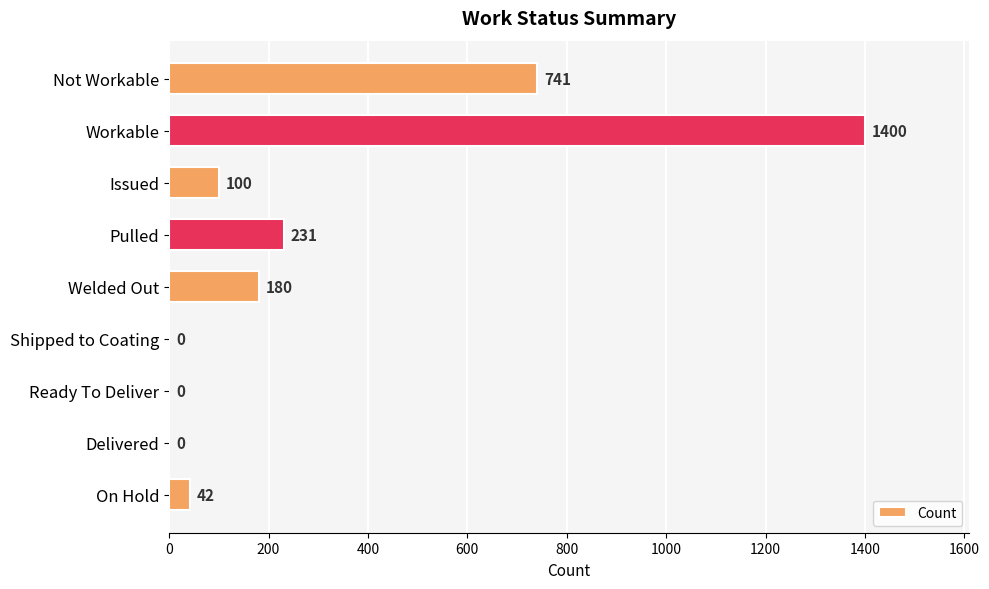

What is the sum of all values?

2694